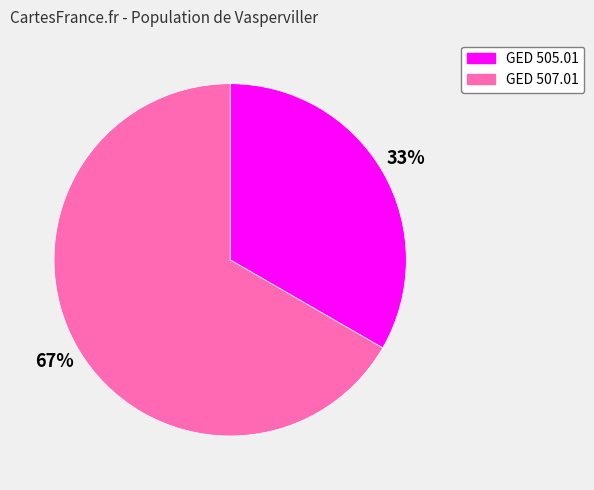

Rank the categories by value from lowest to highest.

GED 505.01, GED 507.01